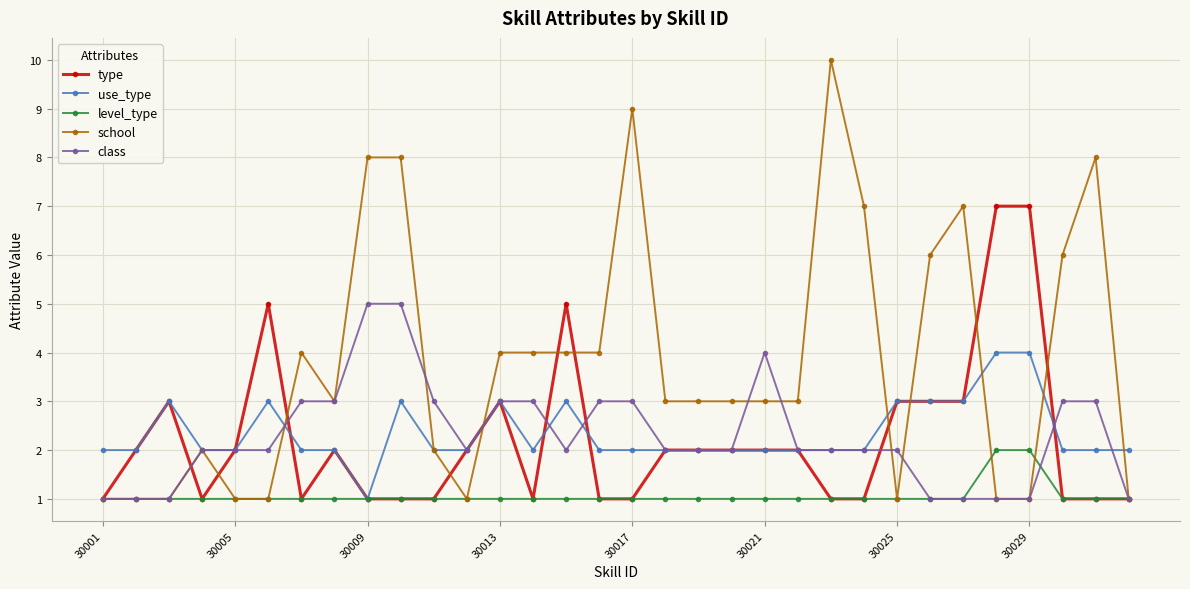

True or false: school has more than 2 points higher than both neighbors.

True